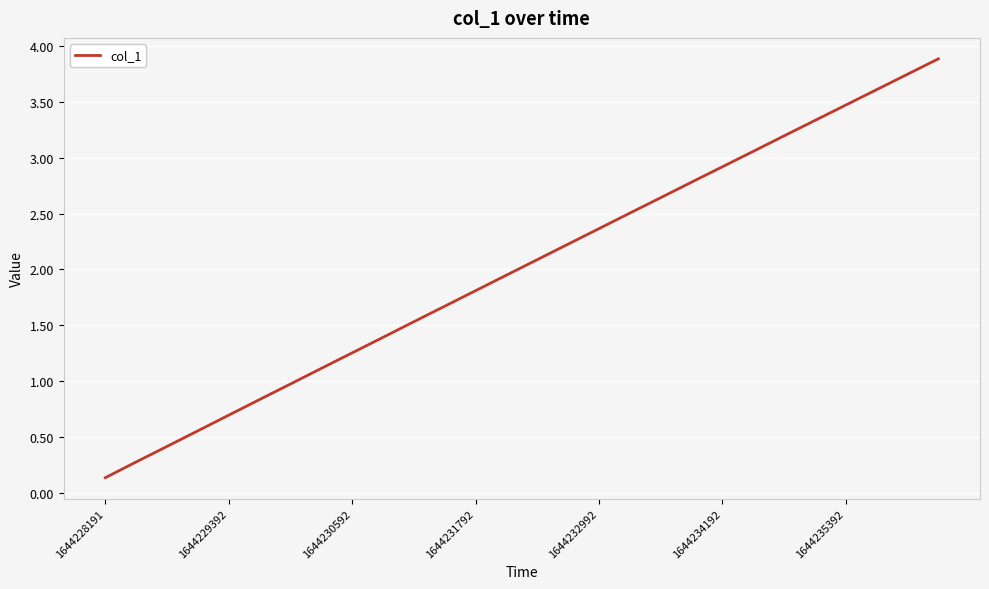

What is the greatest value displayed?

3.9